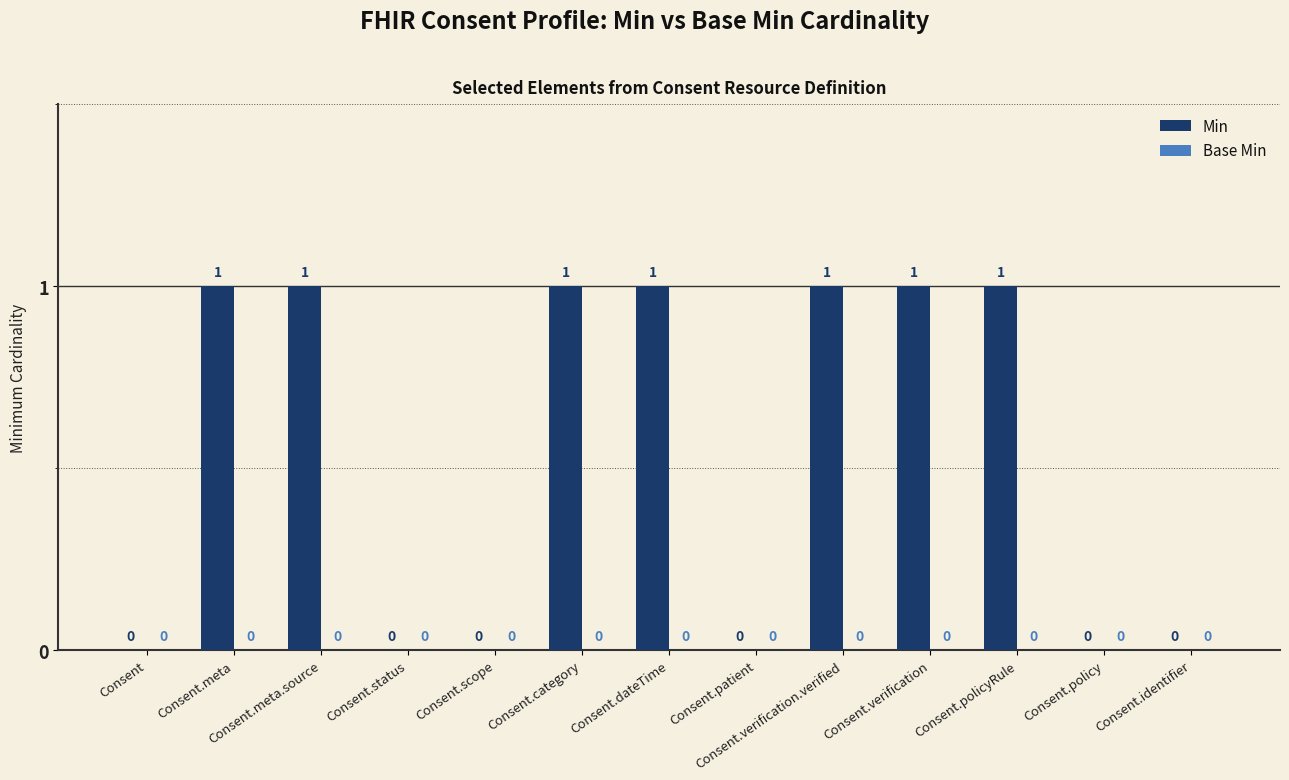

Are the bars horizontal?

No